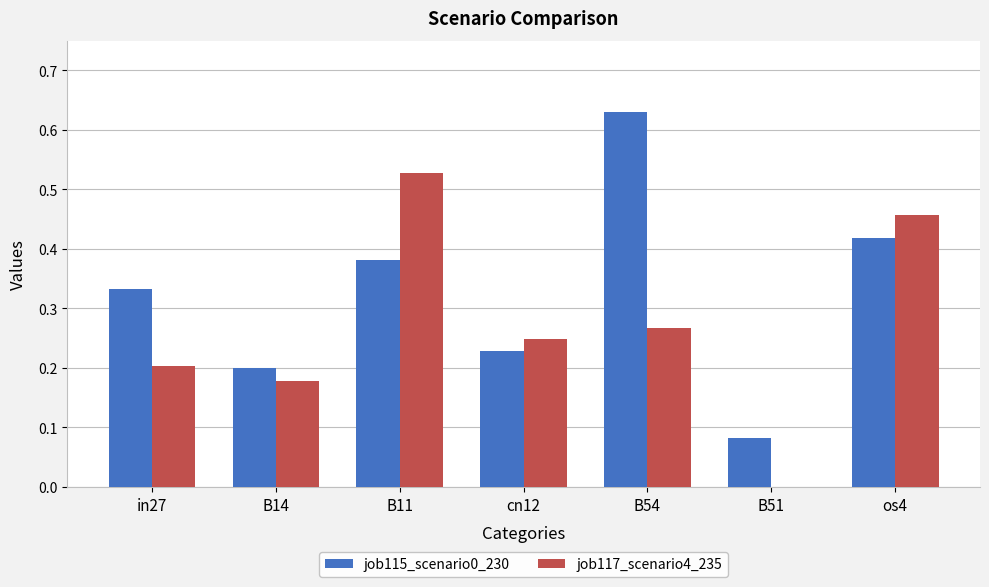

Where is job115_scenario0_230 nearest to the value 0?

B51